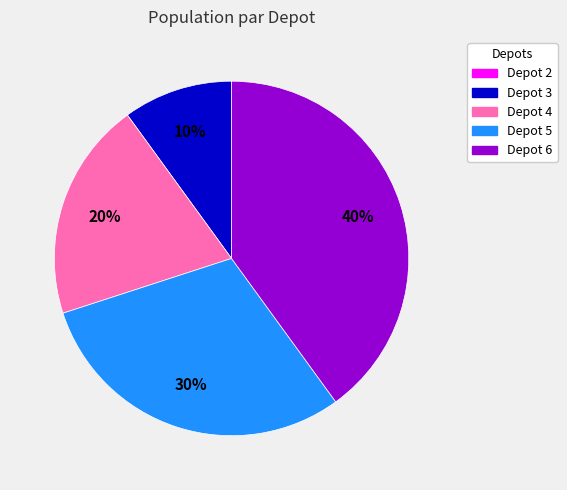

To the nearest percent, what percentage of the pie is Depot 3?

10%